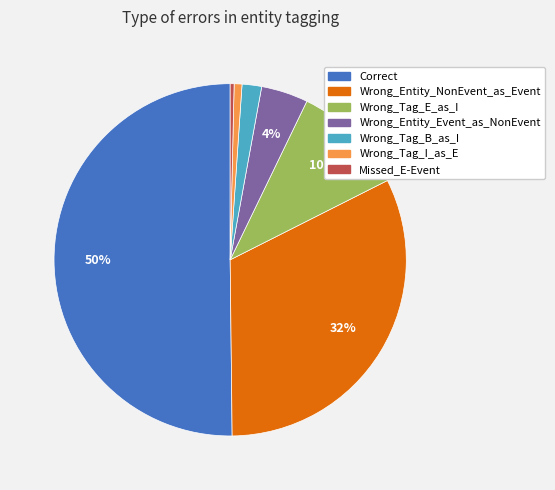

Do Wrong_Tag_I_as_E and Wrong_Entity_NonEvent_as_Event together represent more than half of the pie?

No